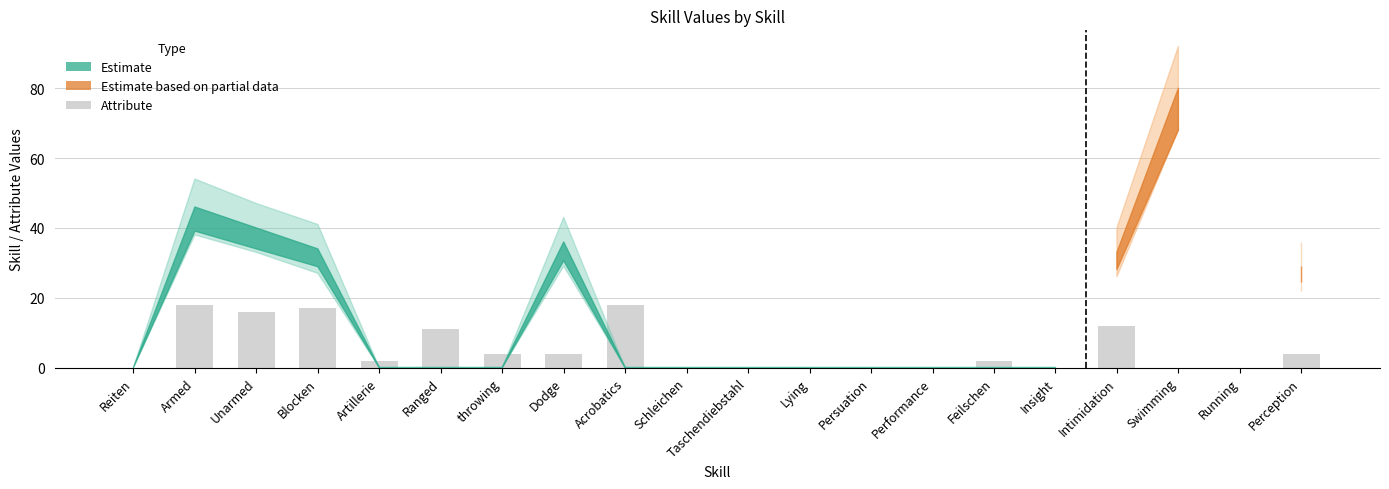

What is the sum of the values at Blocken and Schleichen?

17